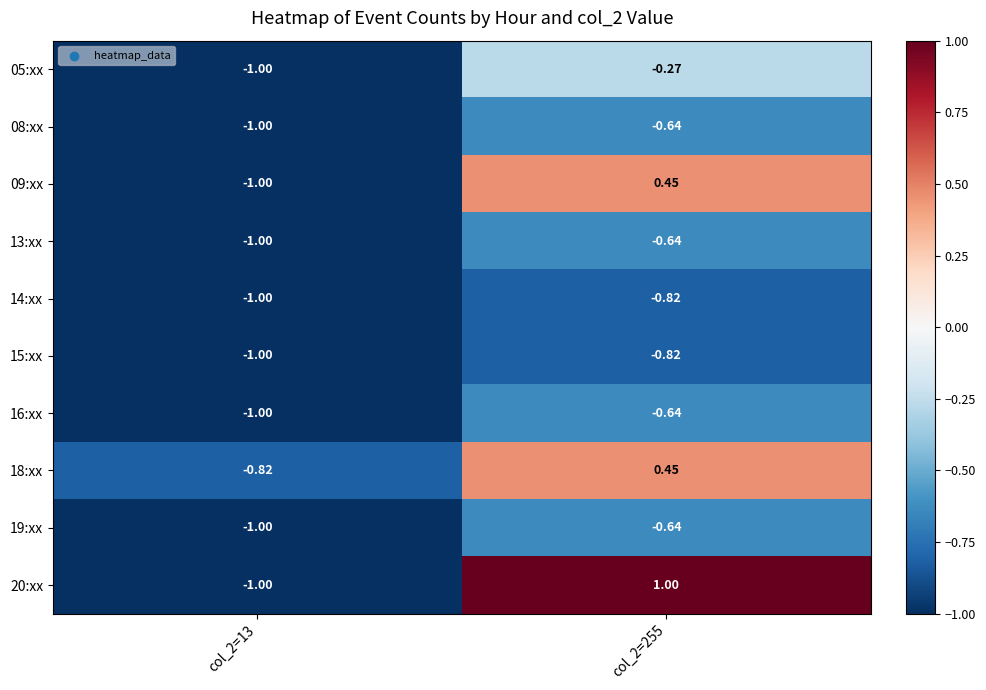

Is the value of 13:xx at col_2=13 greater than the value of 16:xx at col_2=255?

No